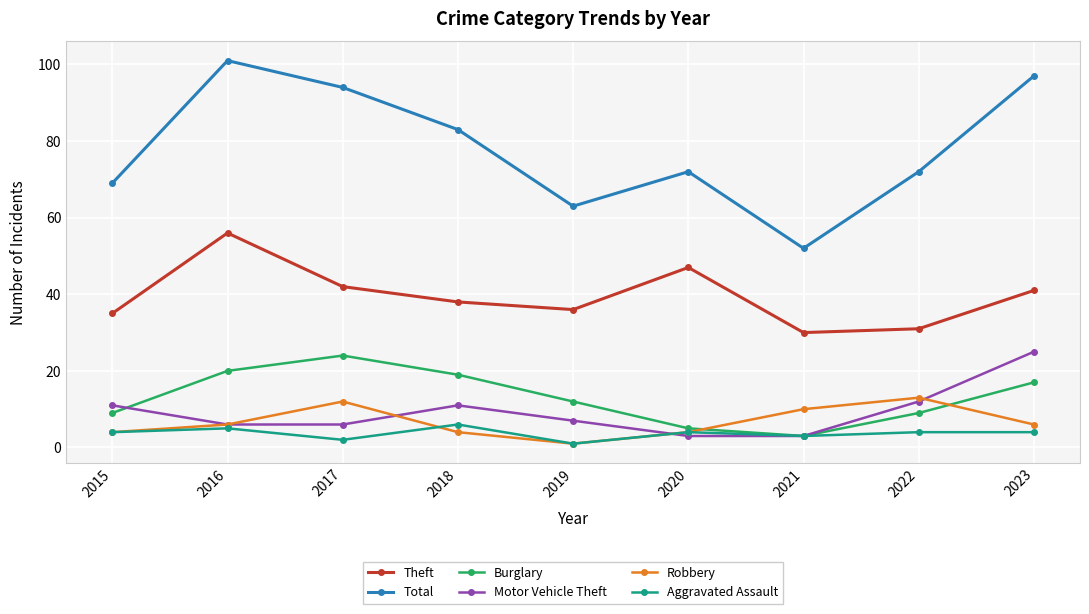

Reading right to left, what are all the values shown in this chart?

Theft: 41	31	30	47	36	38	42	56	35
Total: 97	72	52	72	63	83	94	101	69
Burglary: 17	9	3	5	12	19	24	20	9
Motor Vehicle Theft: 25	12	3	3	7	11	6	6	11
Robbery: 6	13	10	4	1	4	12	6	4
Aggravated Assault: 4	4	3	4	1	6	2	5	4